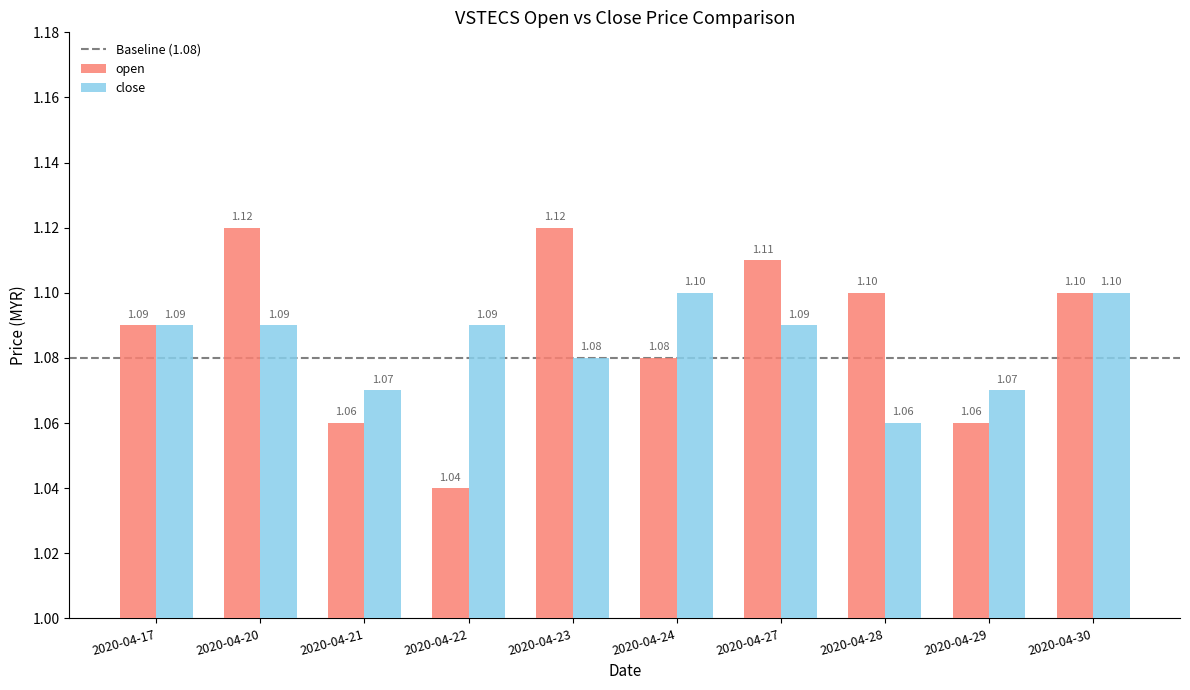

What is the sum of all close values?

10.8